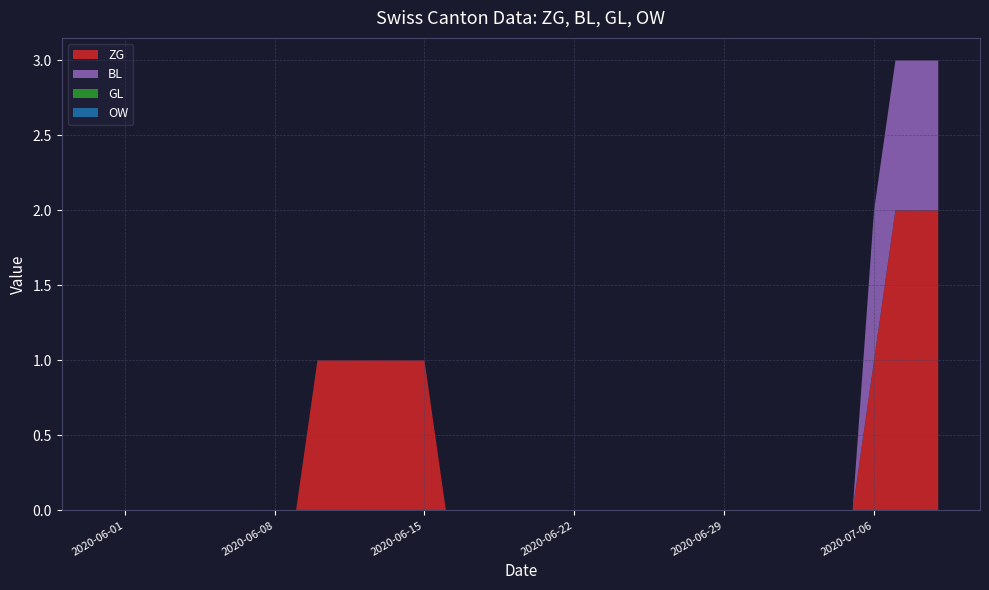

Reading right to left, extract all data points from this chart.

ZG: 2	2	2	1	0	0	0	0	0	0	0	0	0	0	0	0	0	0	0	0	0	0	0	0	1	1	1	1	1	1	0	0	0	0	0	0	0	0	0	0
BL: 1	1	1	1	0	0	0	0	0	0	0	0	0	0	0	0	0	0	0	0	0	0	0	0	0	0	0	0	0	0	0	0	0	0	0	0	0	0	0	0
GL: 0	0	0	0	0	0	0	0	0	0	0	0	0	0	0	0	0	0	0	0	0	0	0	0	0	0	0	0	0	0	0	0	0	0	0	0	0	0	0	0
OW: 0	0	0	0	0	0	0	0	0	0	0	0	0	0	0	0	0	0	0	0	0	0	0	0	0	0	0	0	0	0	0	0	0	0	0	0	0	0	0	0